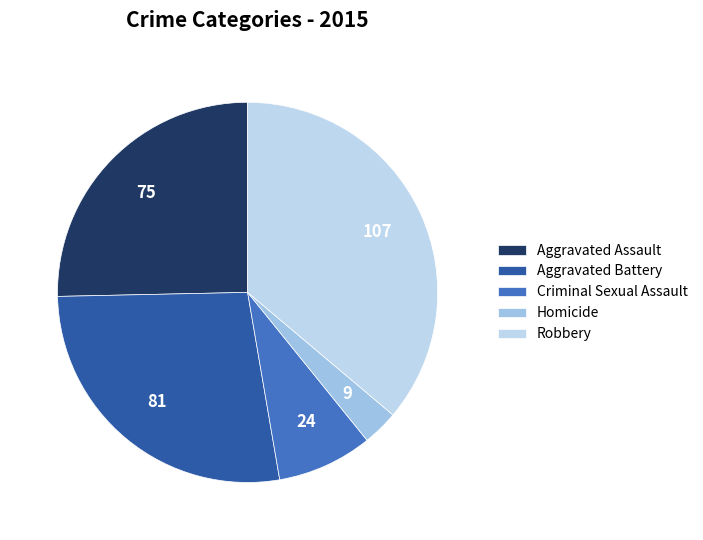

What percentage is NOT represented by Aggravated Assault?

74.7%